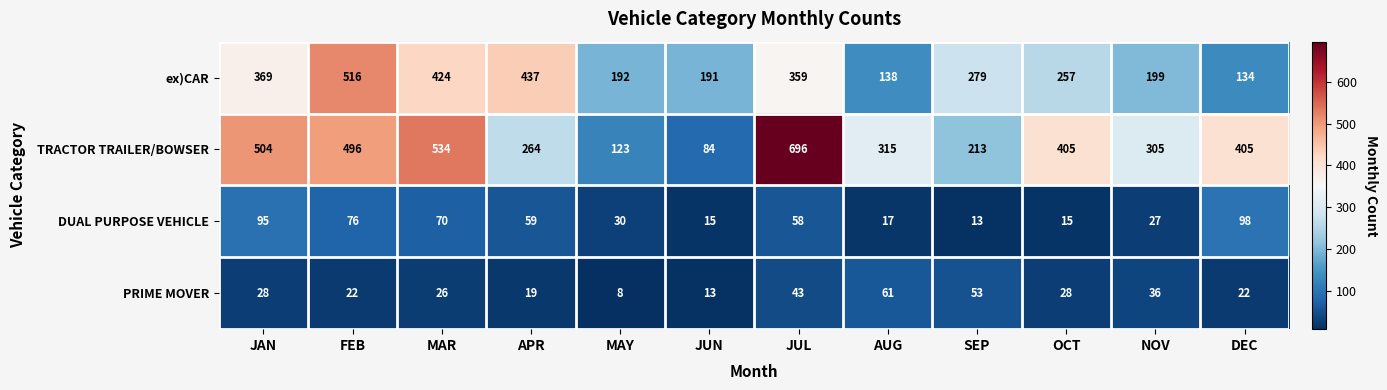

List the series in order of their peak value, highest first.

TRACTOR TRAILER/BOWSER, ex)CAR, DUAL PURPOSE VEHICLE, PRIME MOVER